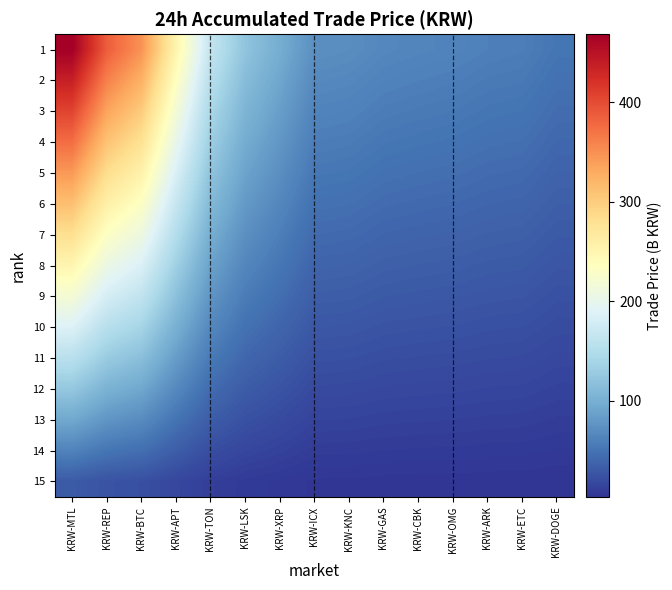

Which has a higher value, KRW-OMG or KRW-ICX?

KRW-ICX